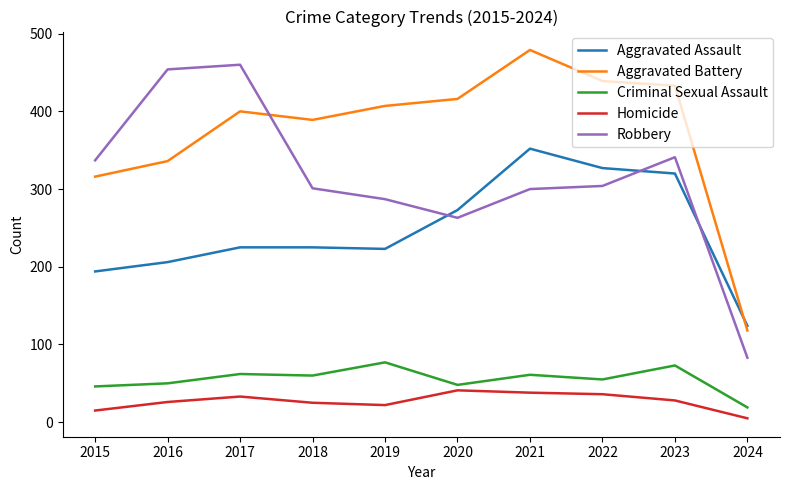

The value of Criminal Sexual Assault at 2016 is 50. True or false?

True